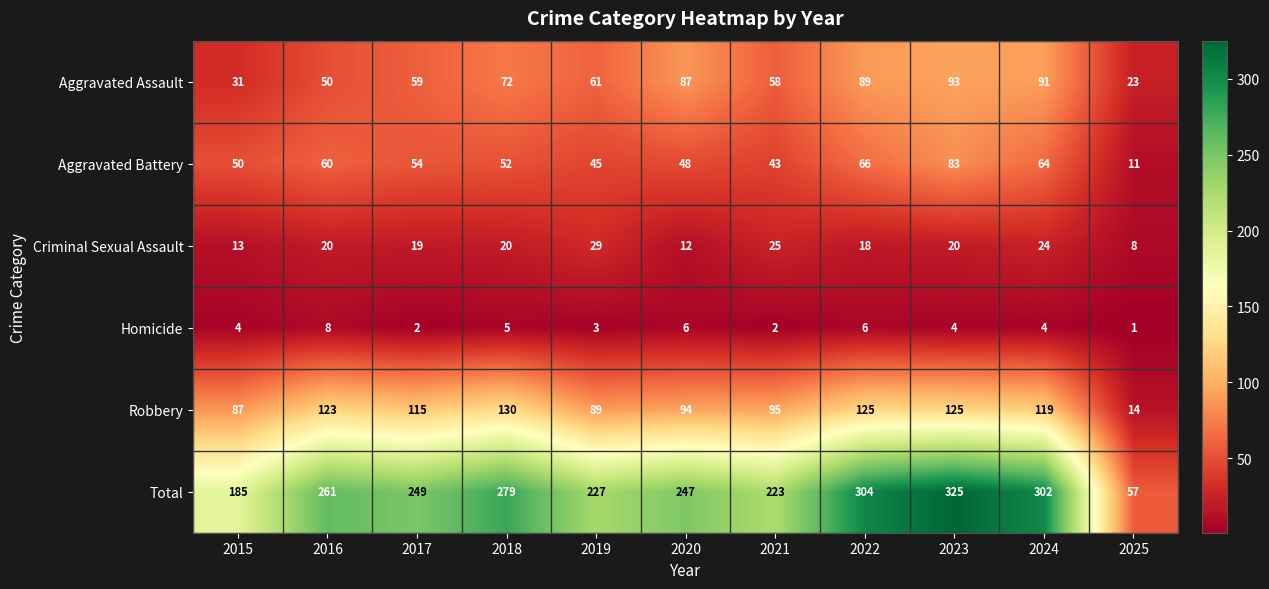

At which label does Aggravated Assault first exceed 61?

2018